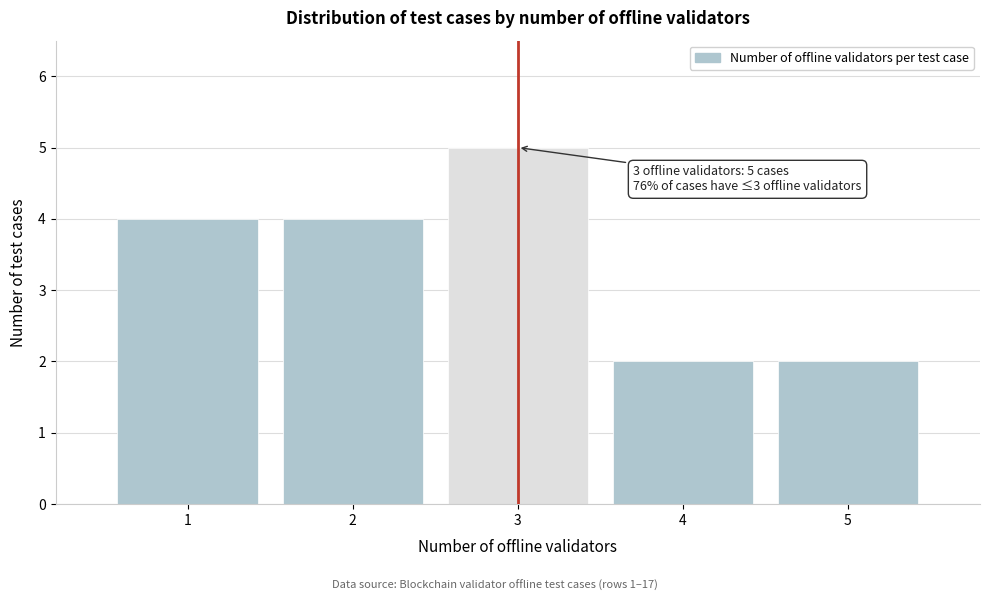

Over which range of the x-axis is the bar tallest?

2.5 to 3.5